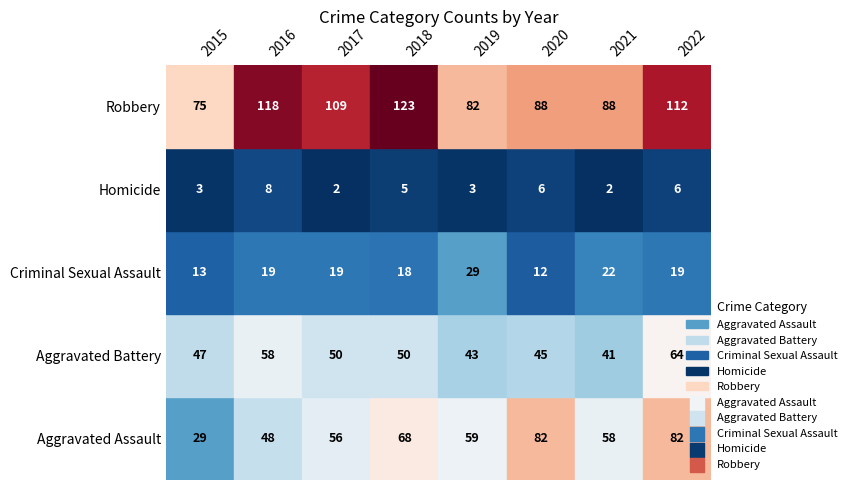

How many distinct data groups are displayed?

5